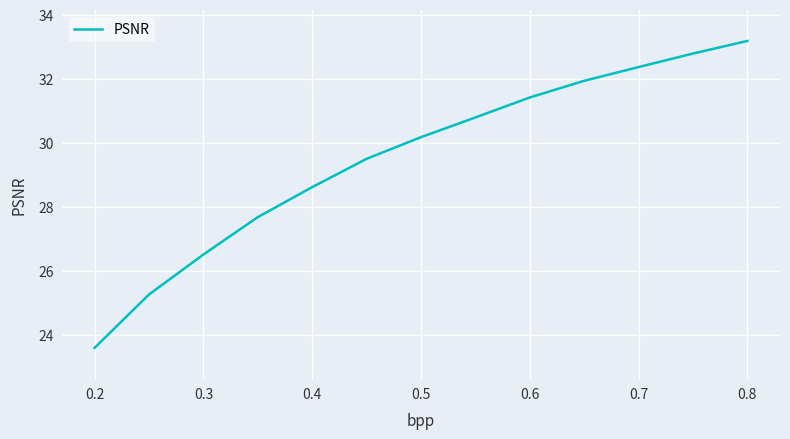

What is the minimum value shown in the chart?

23.6